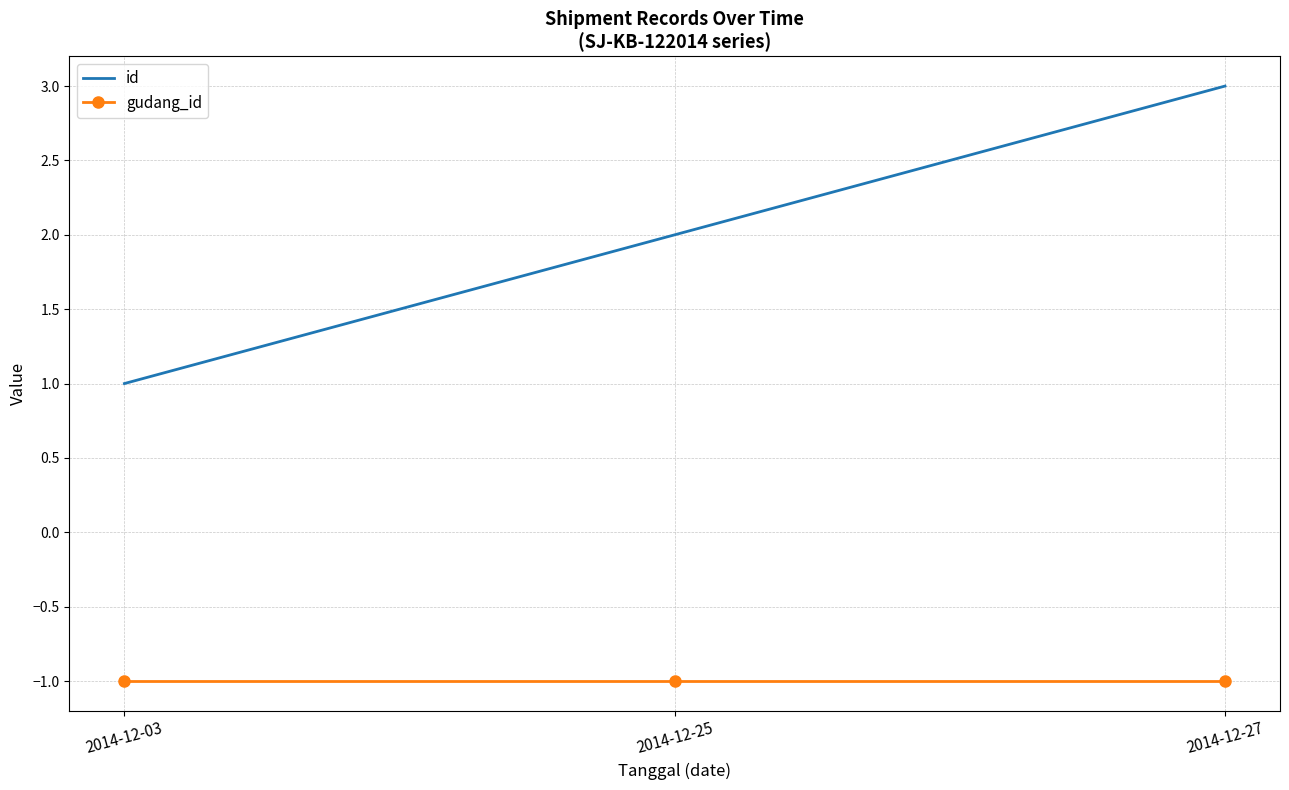

At how many categories does at least one series exceed 0?

3